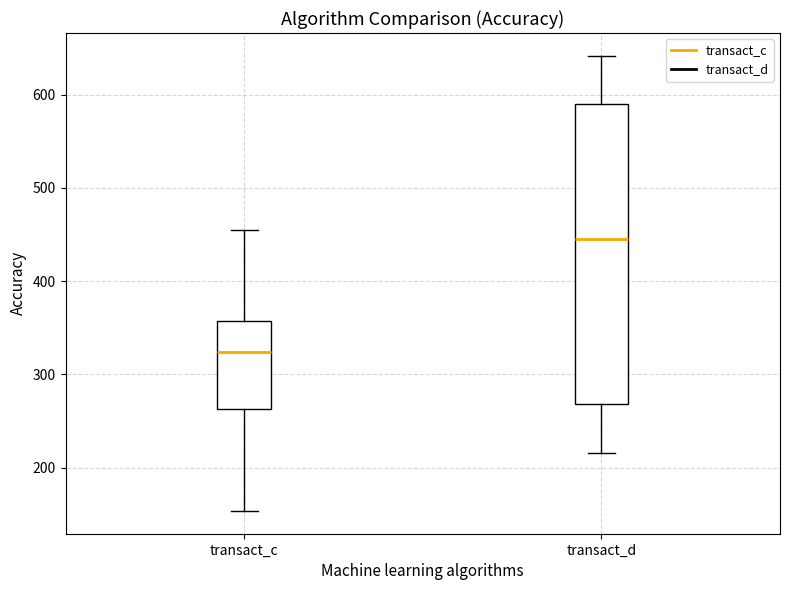

Reading left to right, transcribe this box plot: for each box, give where its median line is, the range the box spans, and where its two whiskers end, as read against the y-axis. The values are not printed on the chart, so give them approximately, as read against the axis.

transact_c: median 320, box 260 to 360, whiskers 150 to 460
transact_d: median 450, box 270 to 590, whiskers 220 to 640